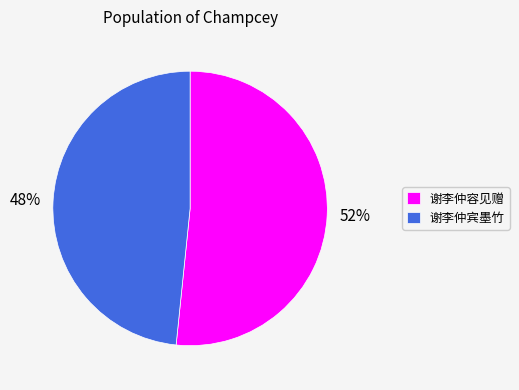

Count the number of slices in the pie.

2